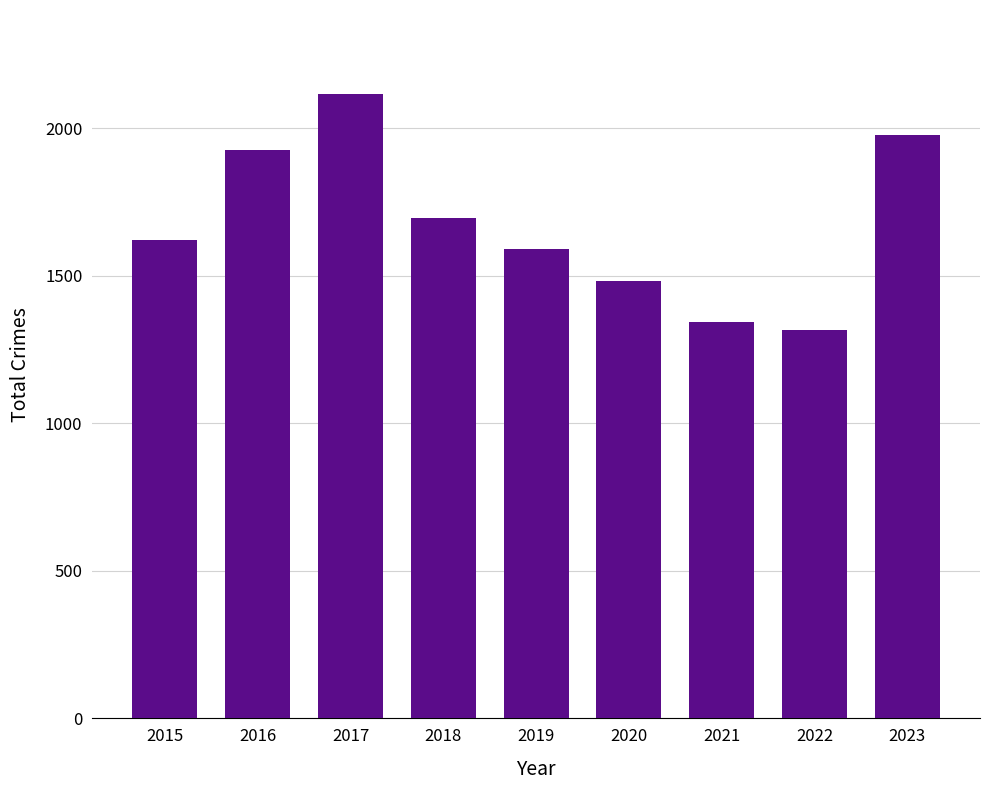

How many data points are less than 1620?

4